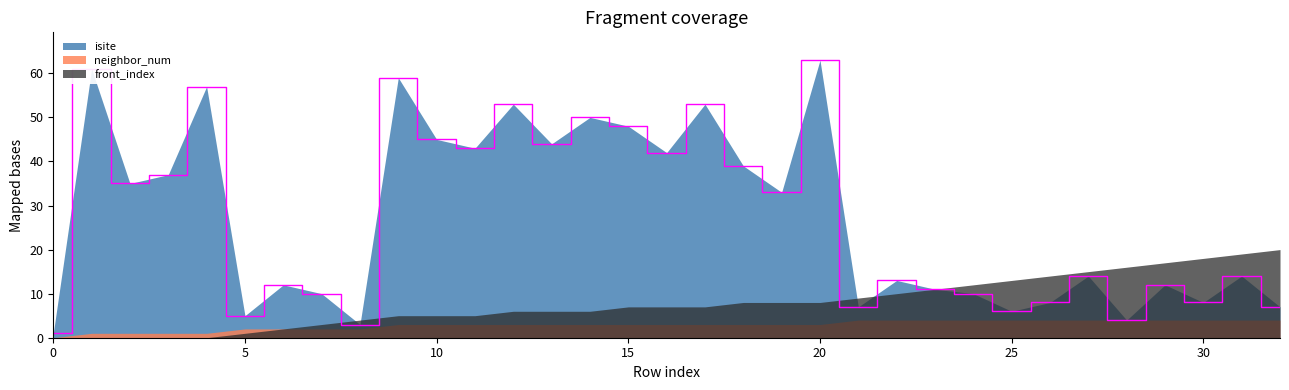

Which series has the largest total across all categories?

isite